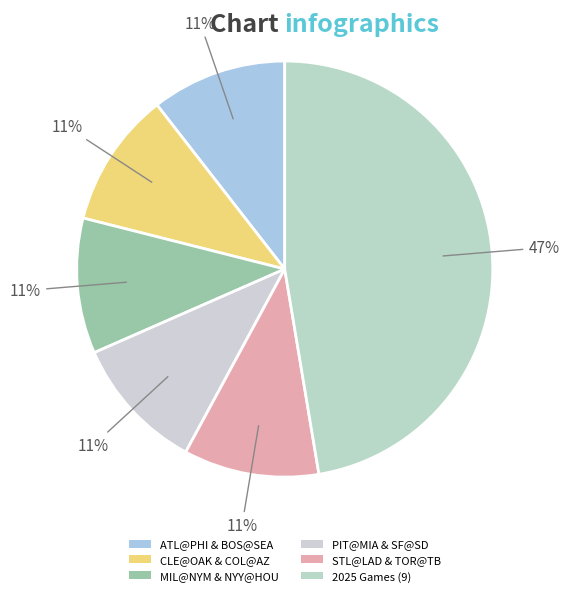

What is the smallest slice in the pie chart?

TOR@TB